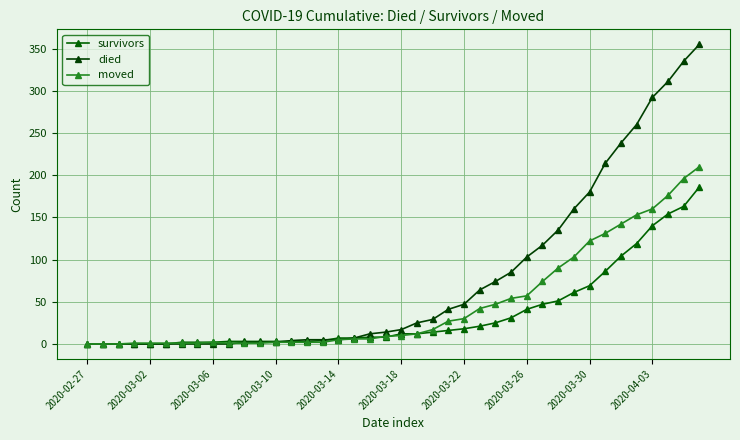

How many data points in survivors are less than 12?

20